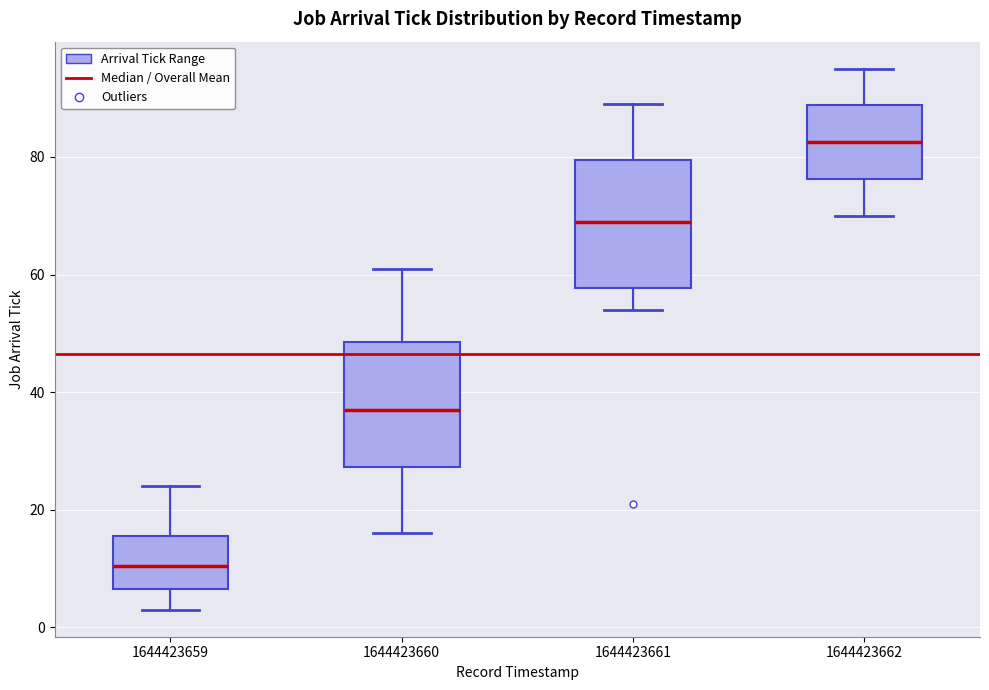

Reading left to right, transcribe this box plot: for each box, give where its median line is, the range the box spans, and where its two whiskers end, as read against the y-axis. The values are not printed on the chart, so give them approximately, as read against the axis.

1644423659: median 10, box 6 to 16, whiskers 4 to 24
1644423660: median 38, box 28 to 48, whiskers 16 to 62
1644423661: median 70, box 58 to 80, whiskers 54 to 90
1644423662: median 82, box 76 to 88, whiskers 70 to 96